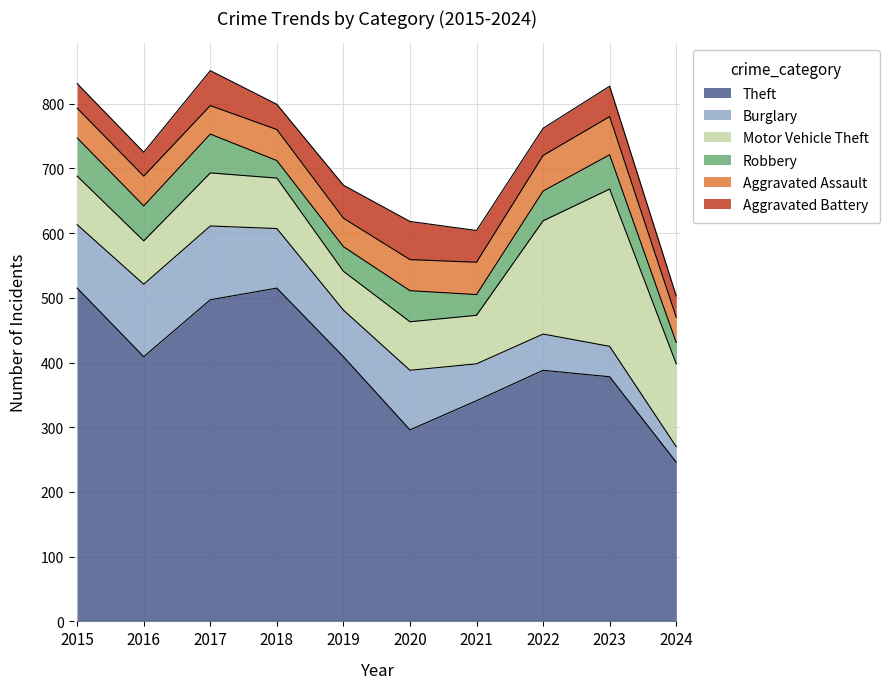

Between 2022 and 2018, which is larger?

2018